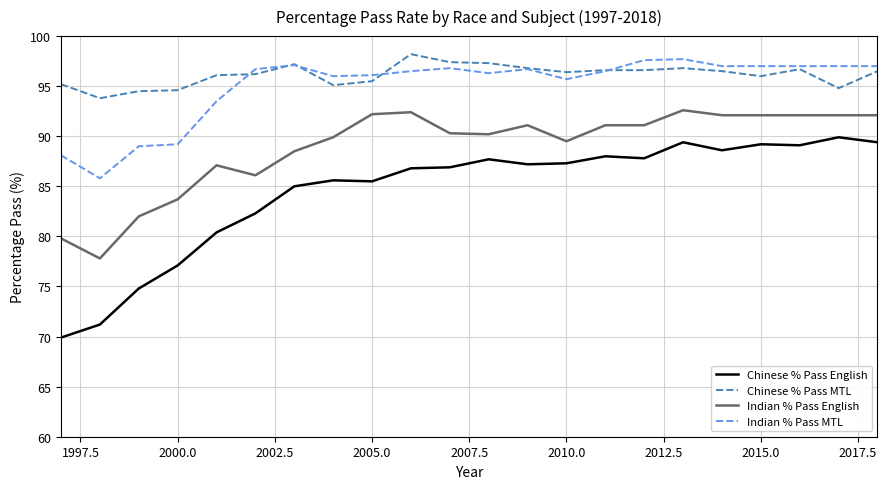

True or false: Indian % Pass English and Indian % Pass MTL cross at least once.

False